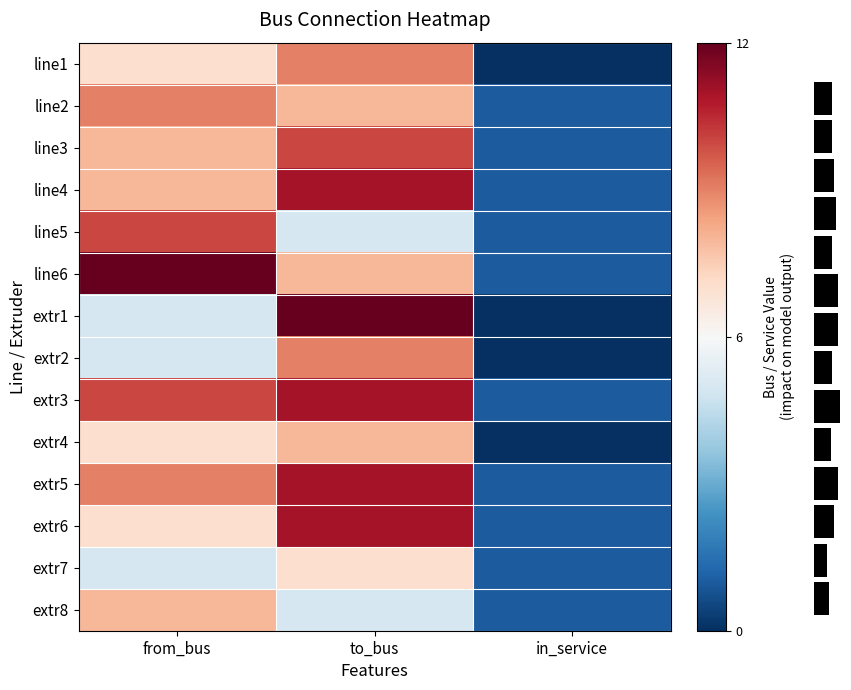

True or false: line1 has a value of 11 at from_bus.

False